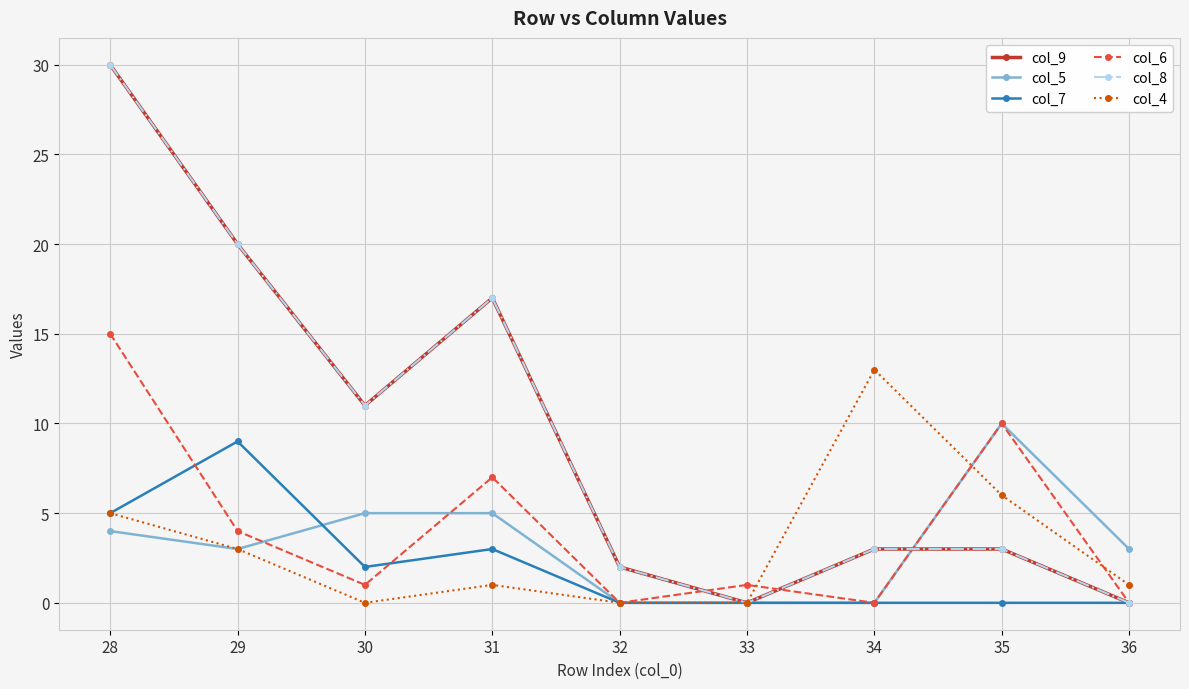

At which category does col_4 reach its first local valley?

30